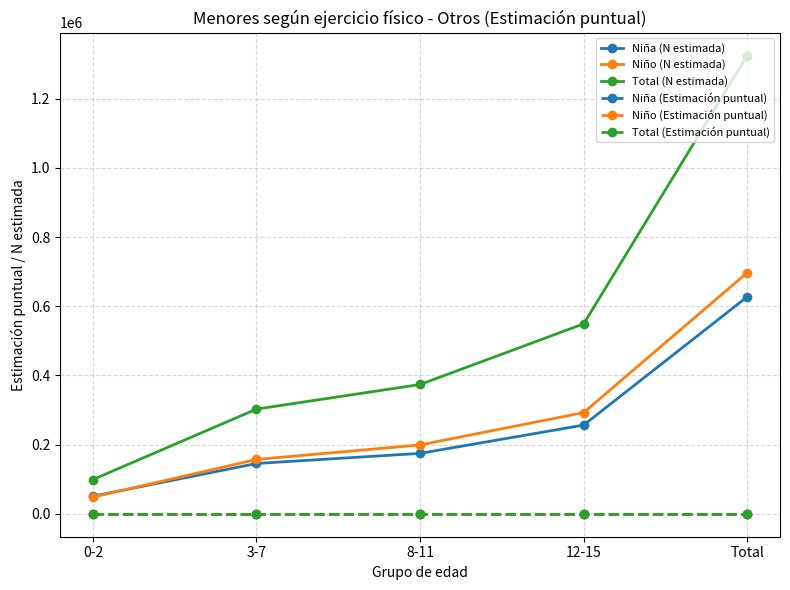

The value of Total (N estimada) at Total is 1324750.0. True or false?

True